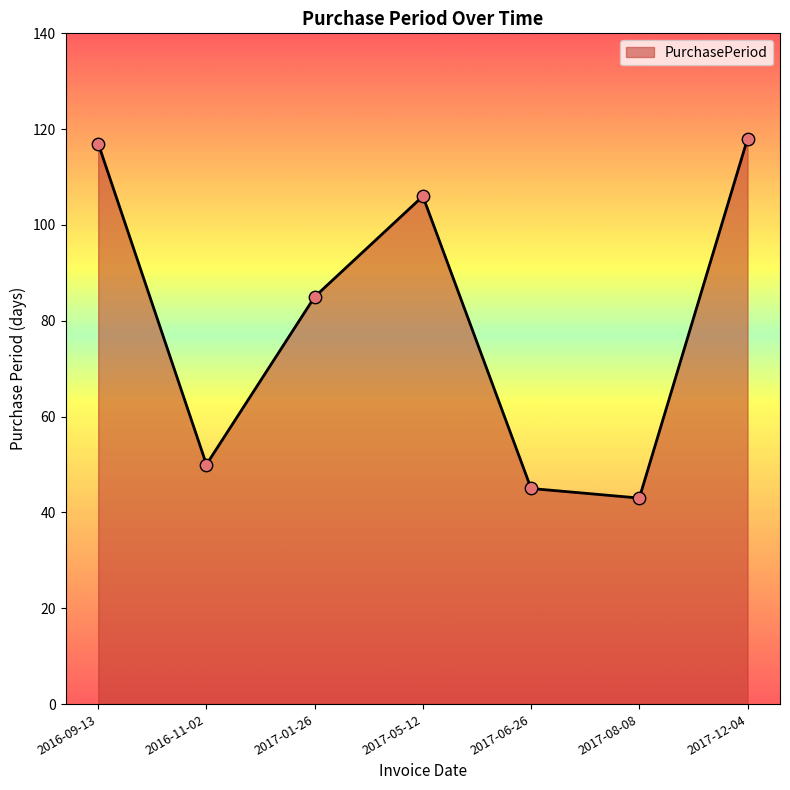

What is the change in value from 2017-06-26 to 2017-12-04?

+73